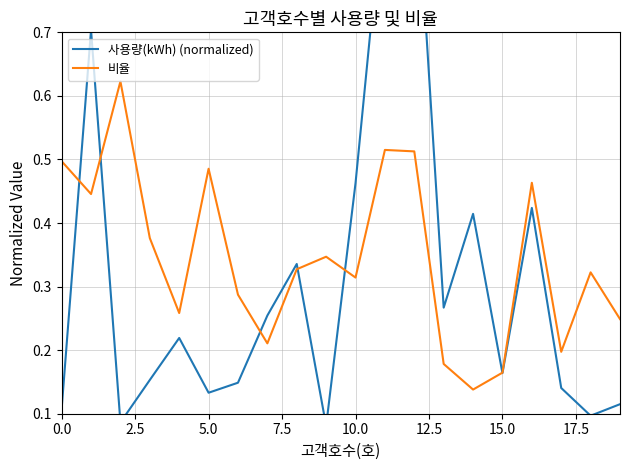

Which has a higher value, 19 or 17.5?

17.5